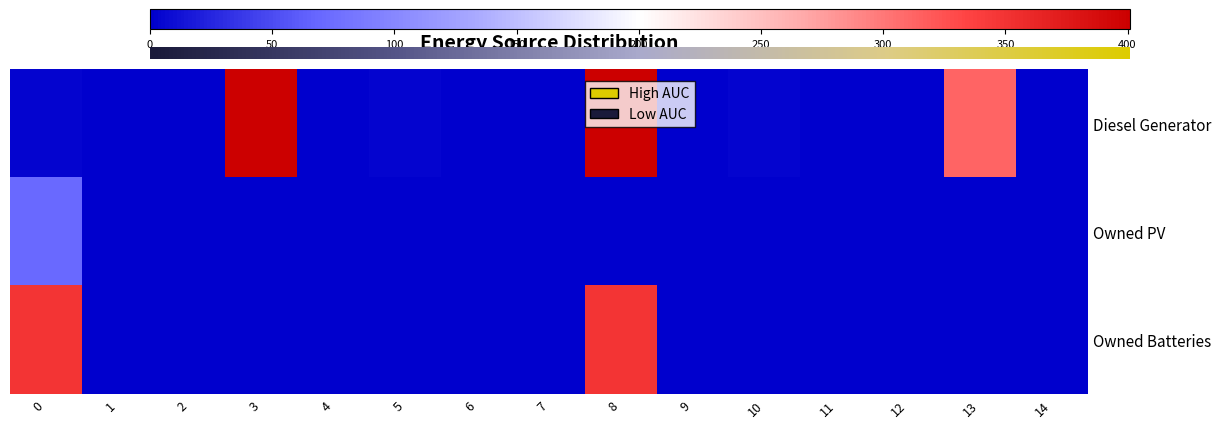

The Diesel Generator series shows 0 at 1. True or false?

True